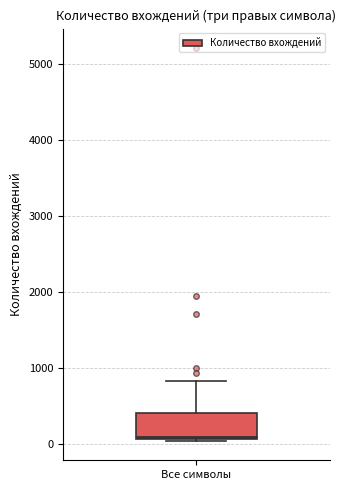

Read this box plot against the y-axis: the position of the median line, the range covered by the box, and the ends of both whiskers. The values are not printed on the chart, so give them approximately, as read against the axis.

median 100 (just above the box's lower edge), box 100 to 400, whiskers 0 to 800